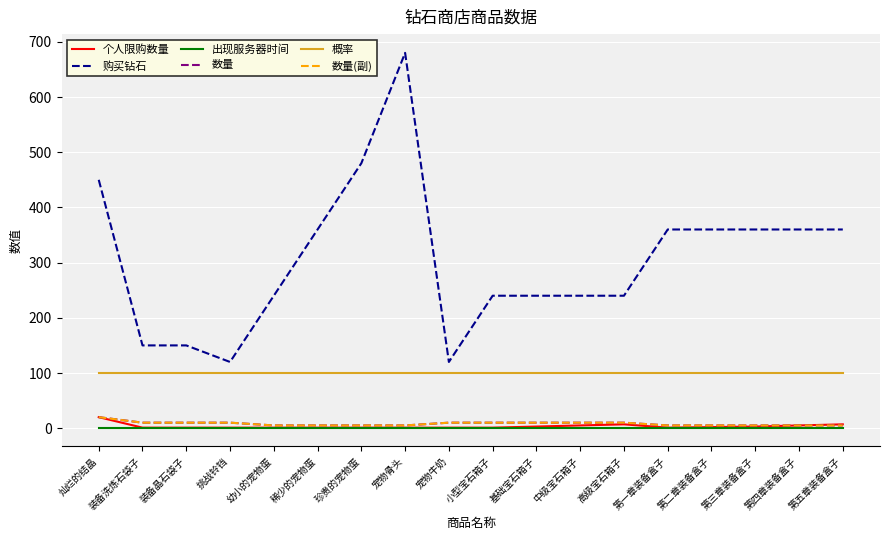

What is the sum of the 购买钻石 values at 第五章装备盒子 and 第一章装备盒子?

720